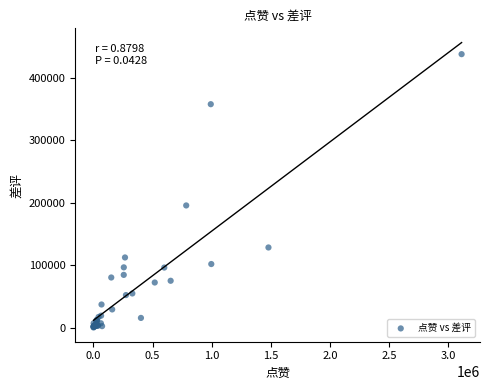

What Y value in the scatter plot is closest to 219203?

195799